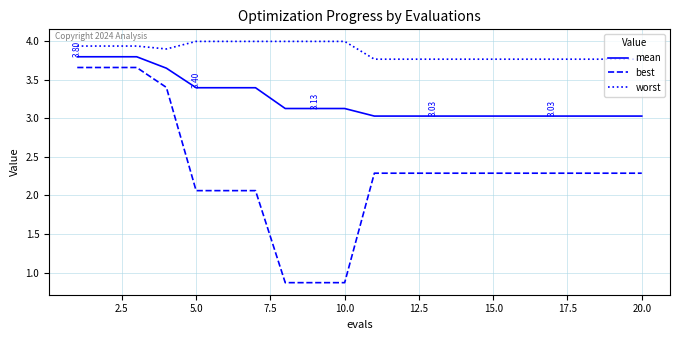

Which series has the widest spread of values?

best